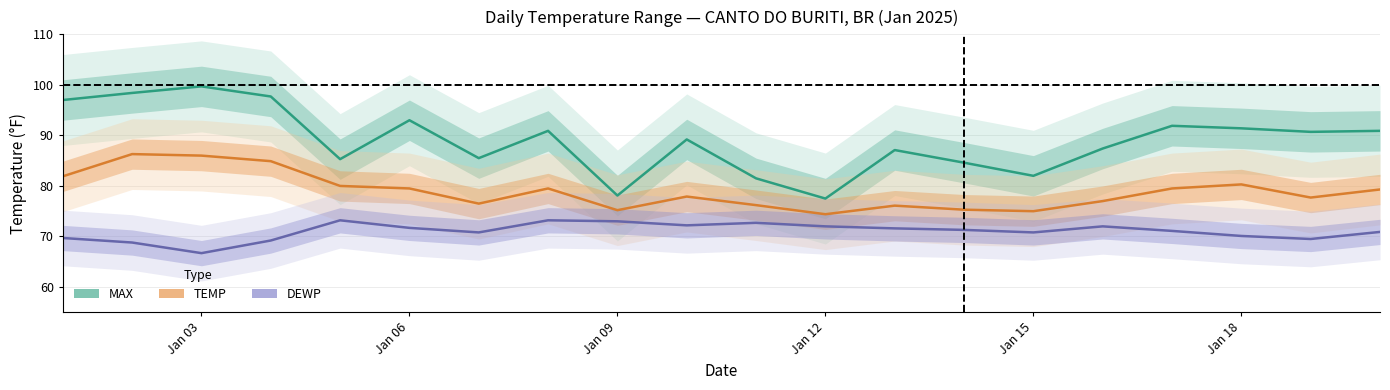

What is the highest value of the TEMP series?

86.3